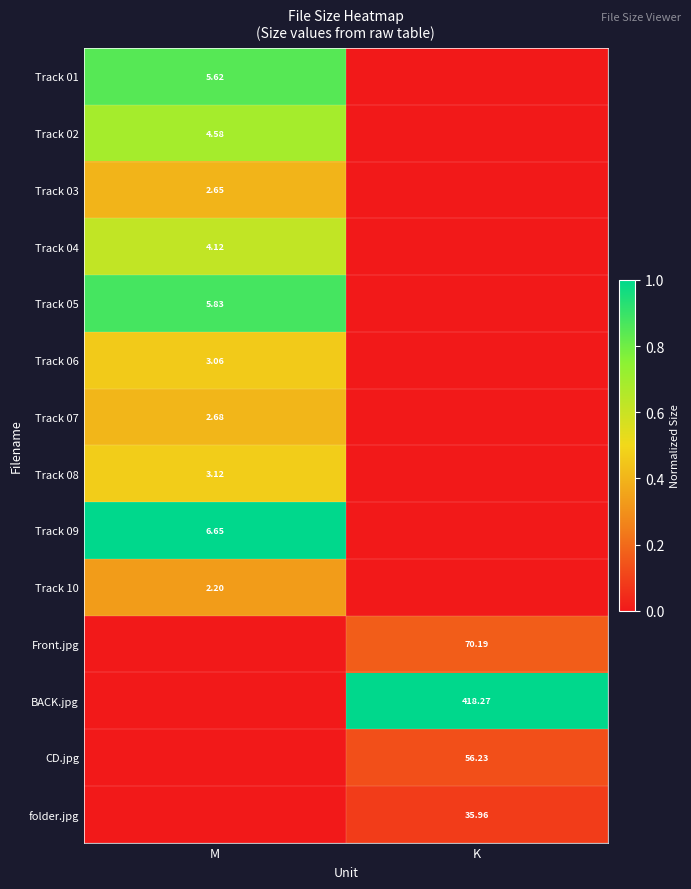

At which category is the sum across all series the highest?

M